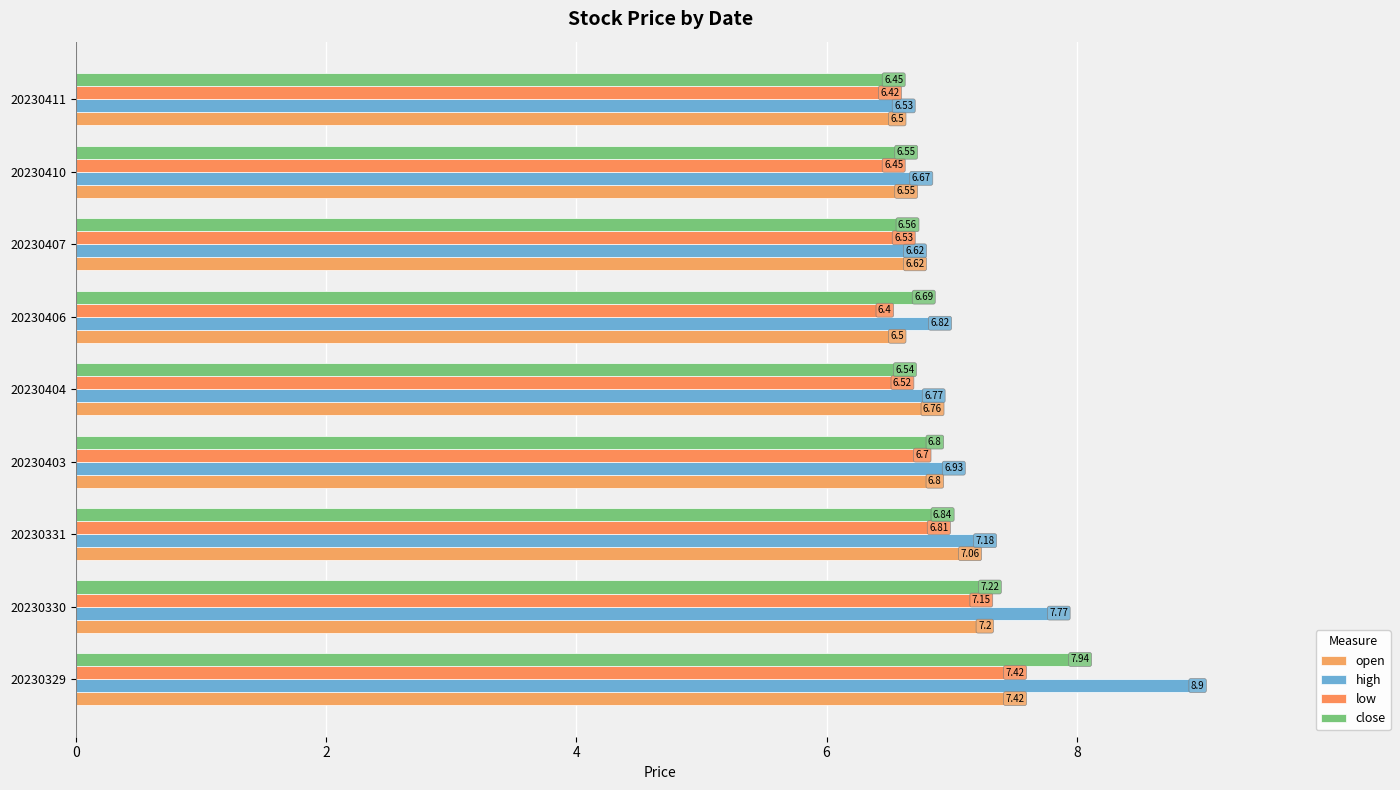

Which series has the widest spread of values?

high